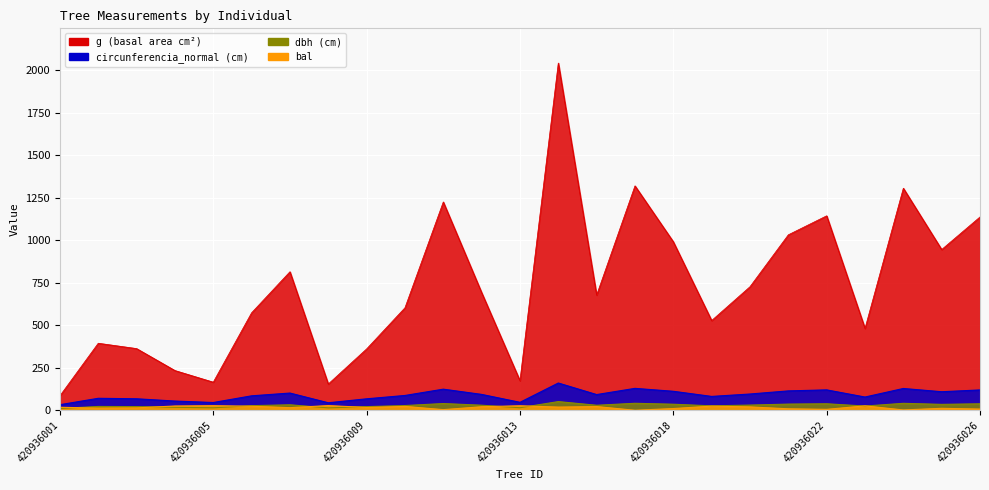

How many interior local peaks does the g series have?

7